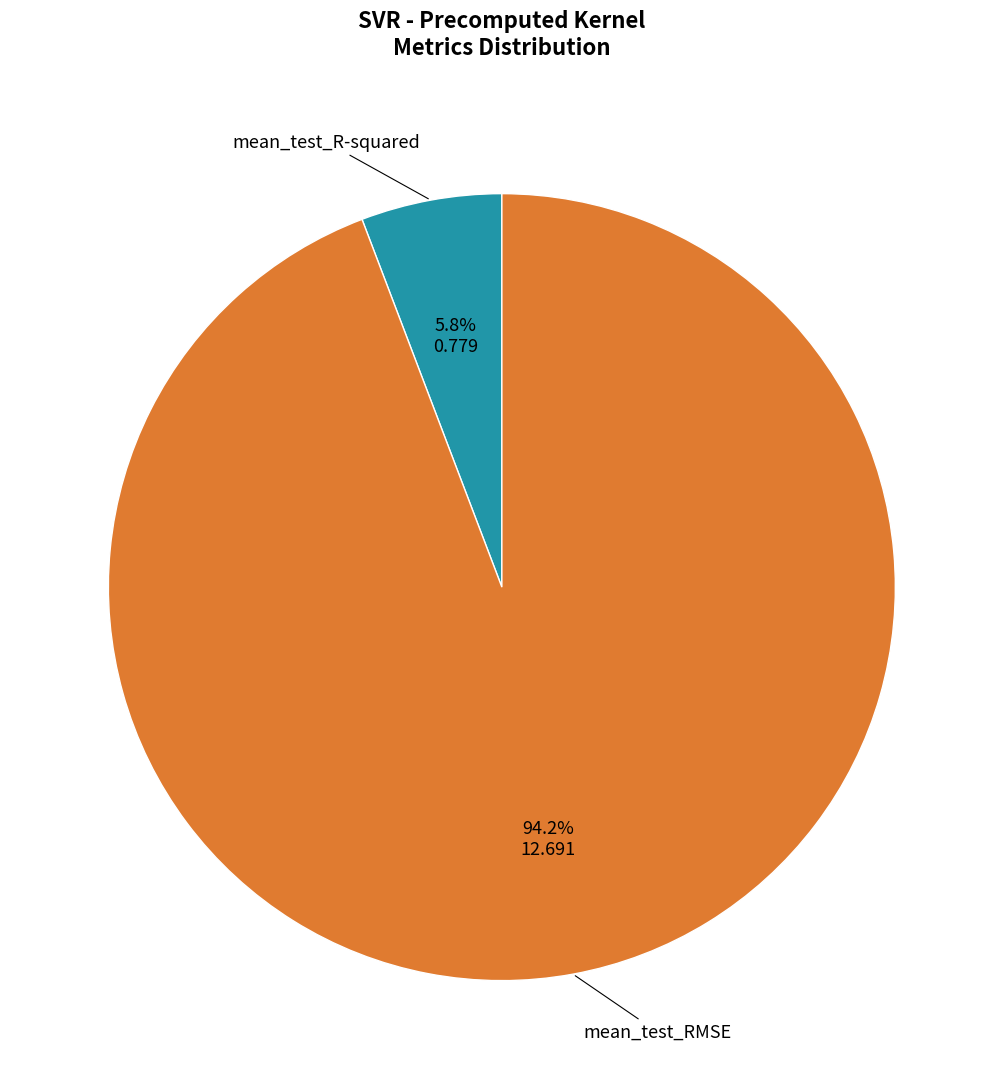

Does any single category account for the majority?

Yes